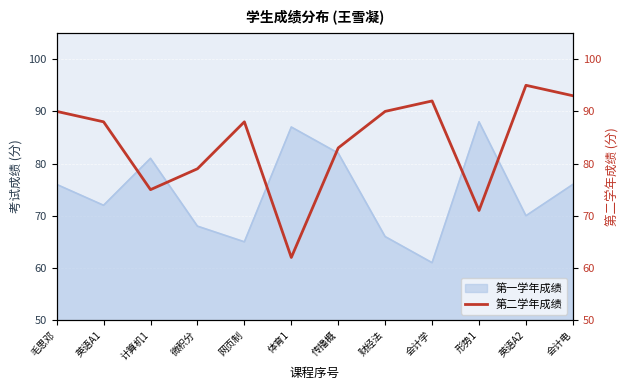

What is the approximate value of 第一学年成绩 at 财经法?

66